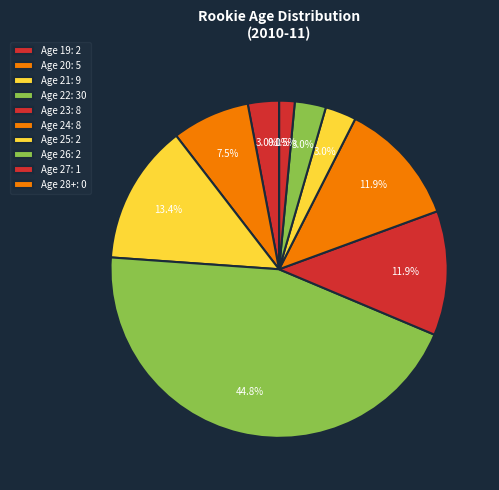

Count the number of slices in the pie.

10